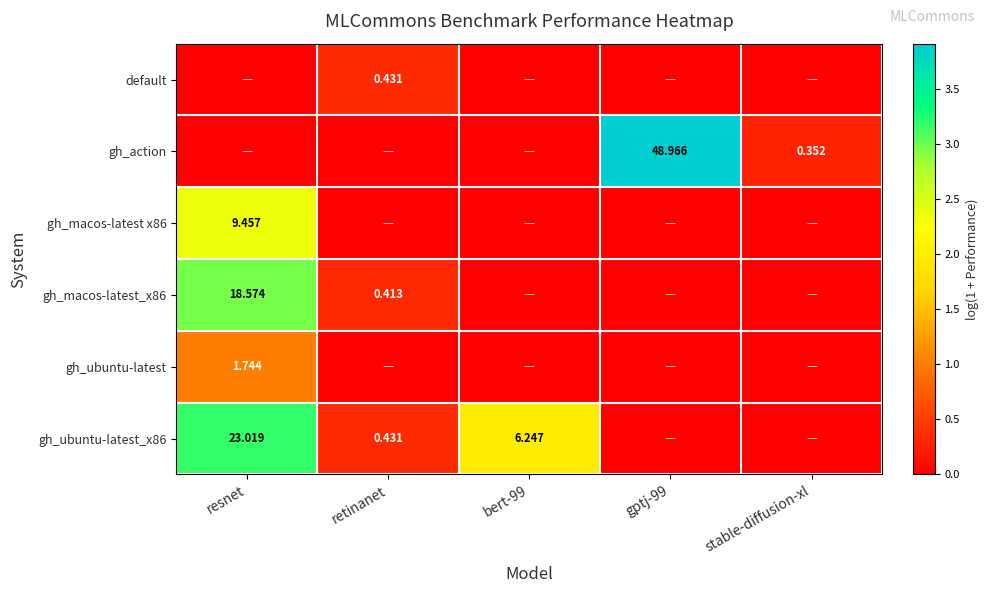

Which category has the lowest value across all series?

resnet